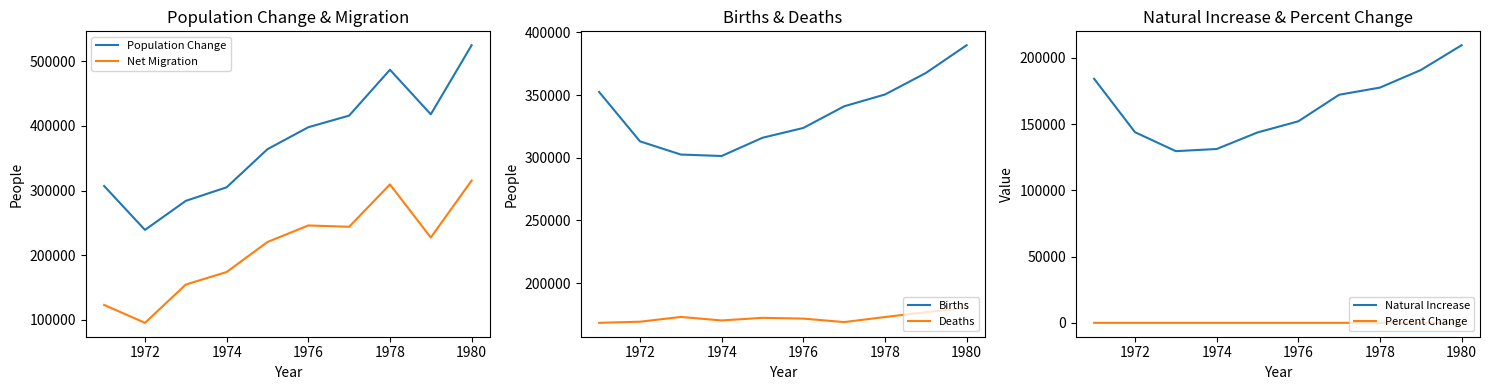

What is the maximum value shown in the chart?

525000.0